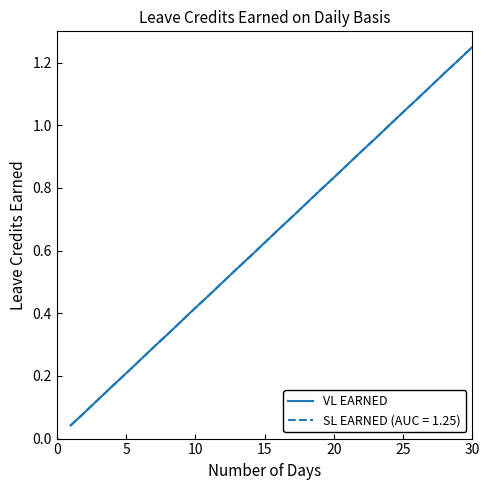

Does the chart have visible grid lines?

No